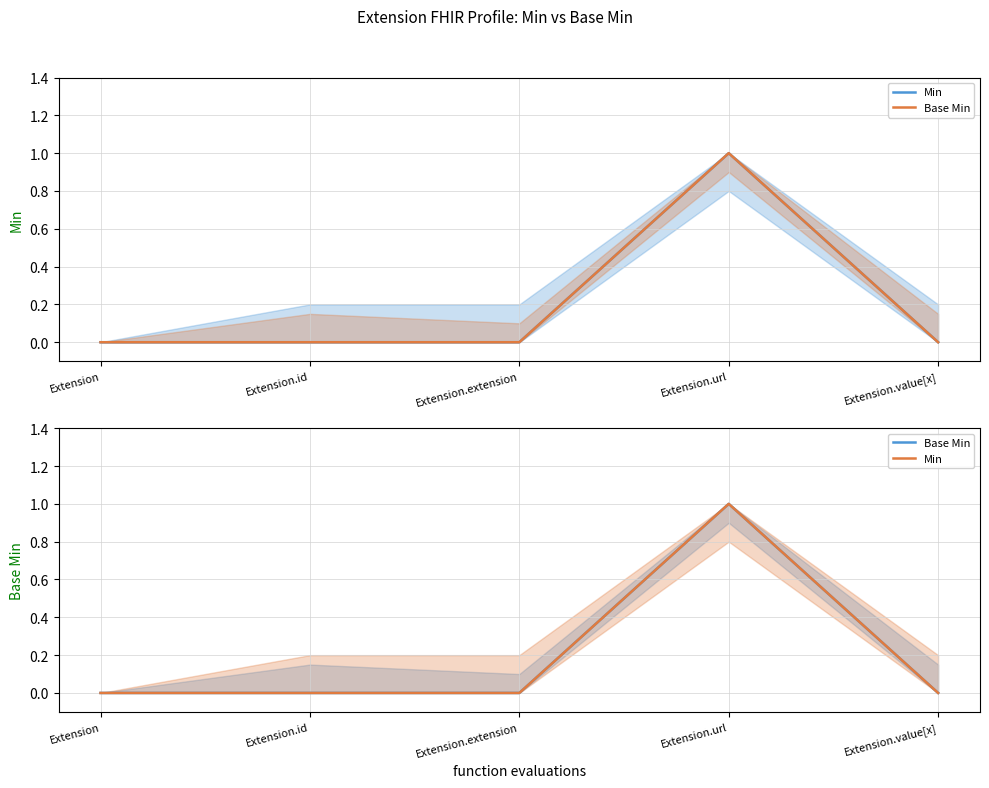

Which series has the largest total across all categories?

Min